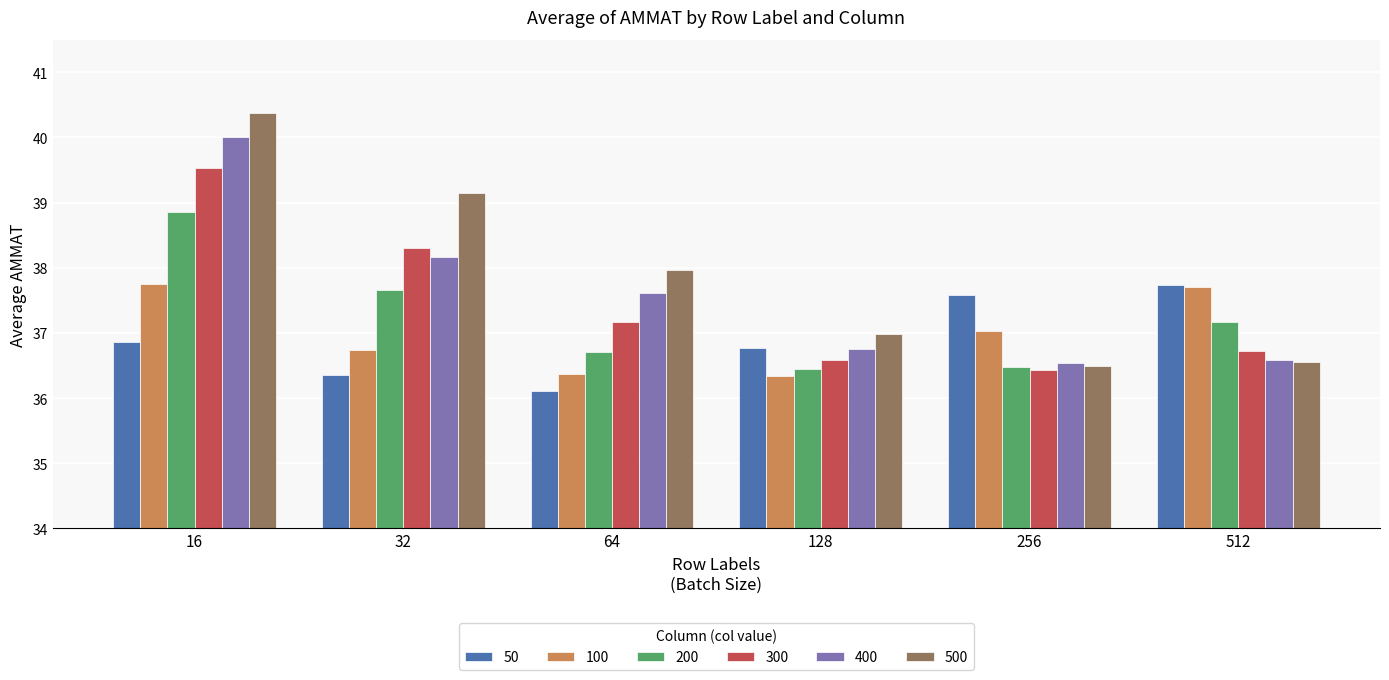

What is the lowest value of the 500 series?

36.5